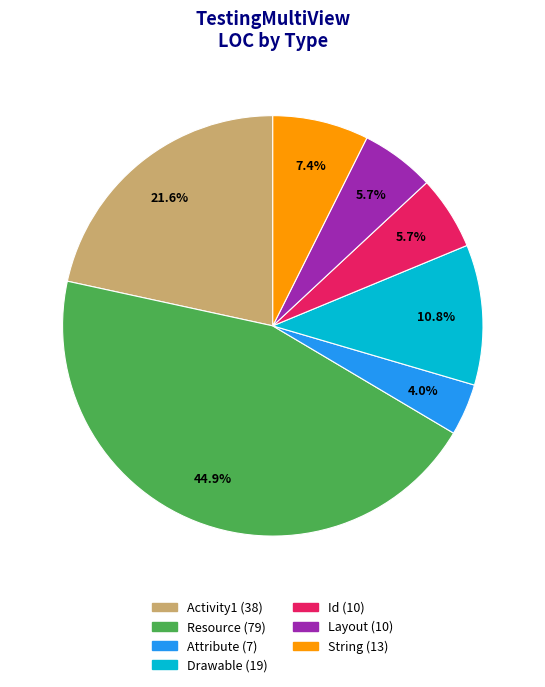

How much of the chart is everything except Activity1?

78.4%